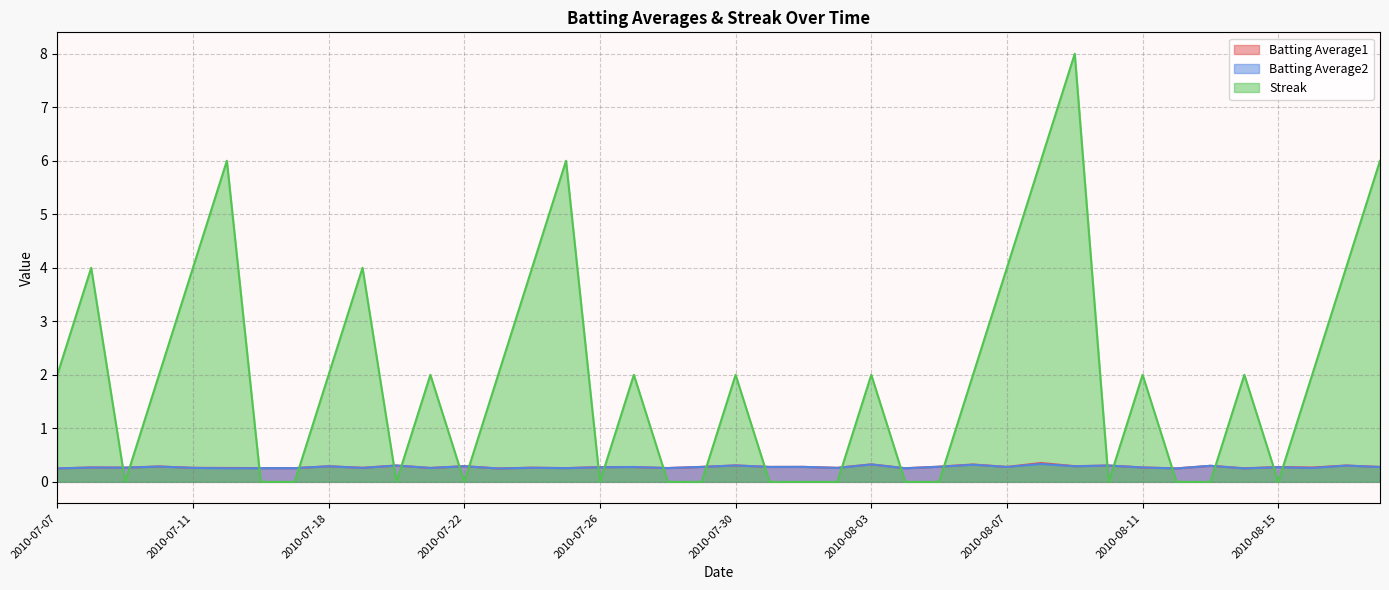

Is it true that Batting Average2 equals 0.1 at 2010-07-27?

False